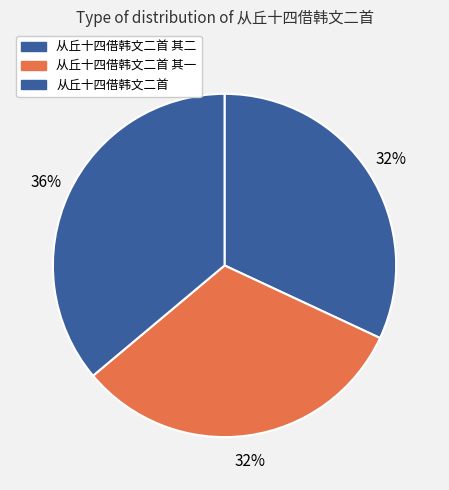

Is it true that 从丘十四借韩文二首 其二 is 32% of the pie?

True